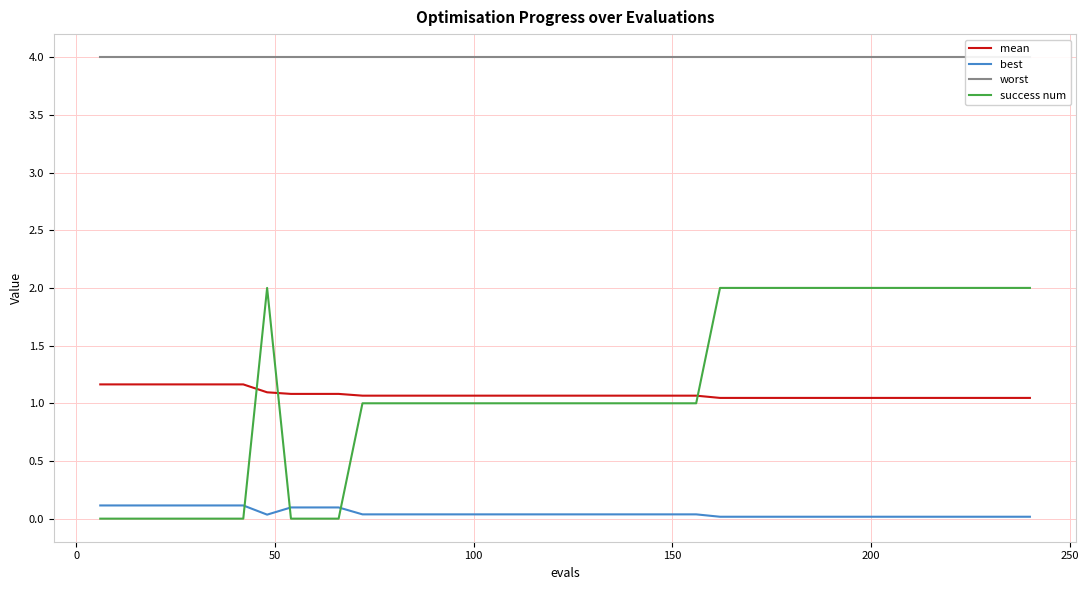

How many intersections are there between mean and success num?

3